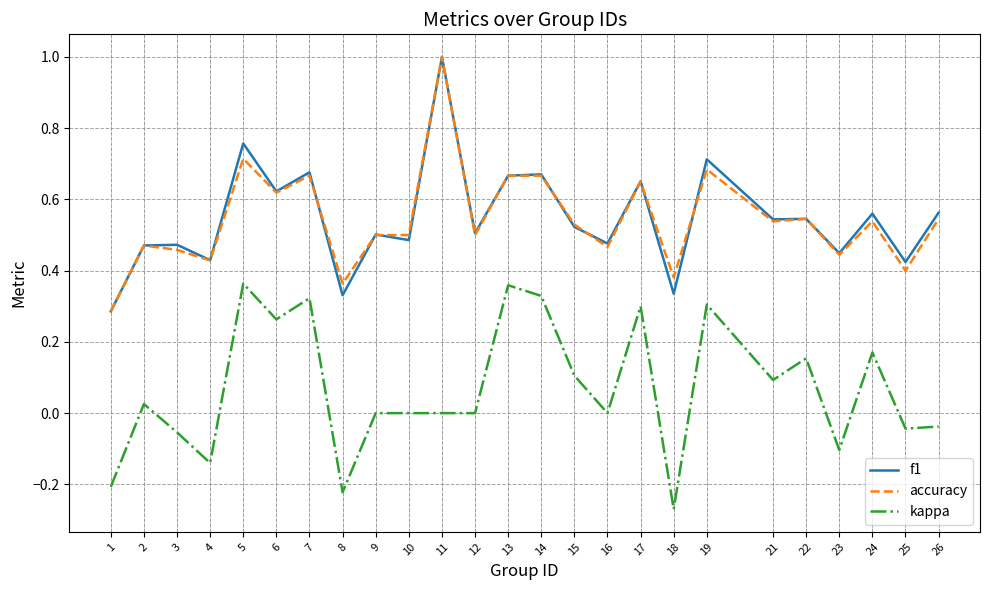

At which category does the chart reach its peak across all series?

11